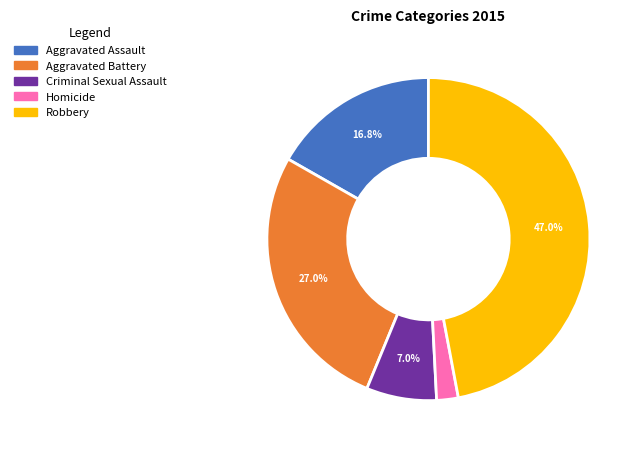

Does any single category account for the majority?

No